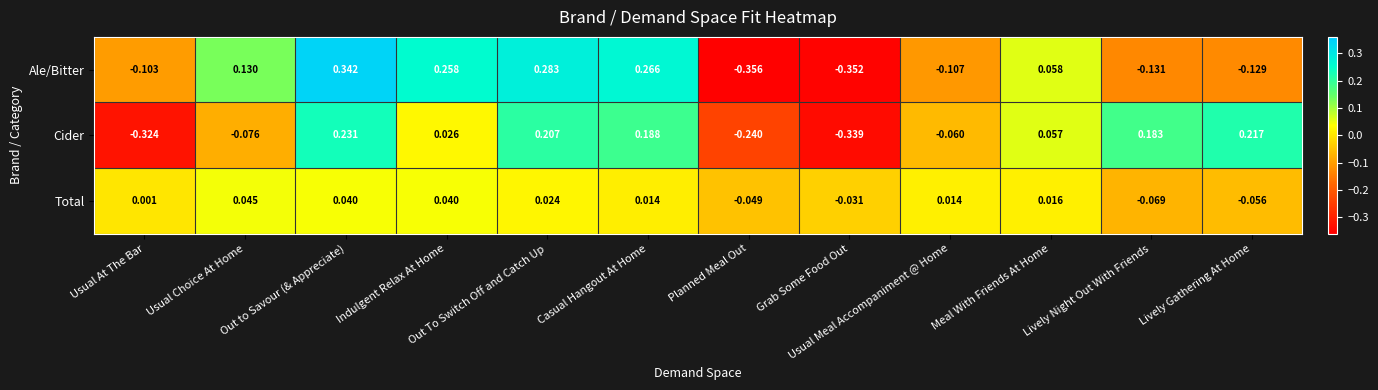

Between Out to Savour (& Appreciate) and Planned Meal Out, which series saw the biggest shift?

Ale/Bitter